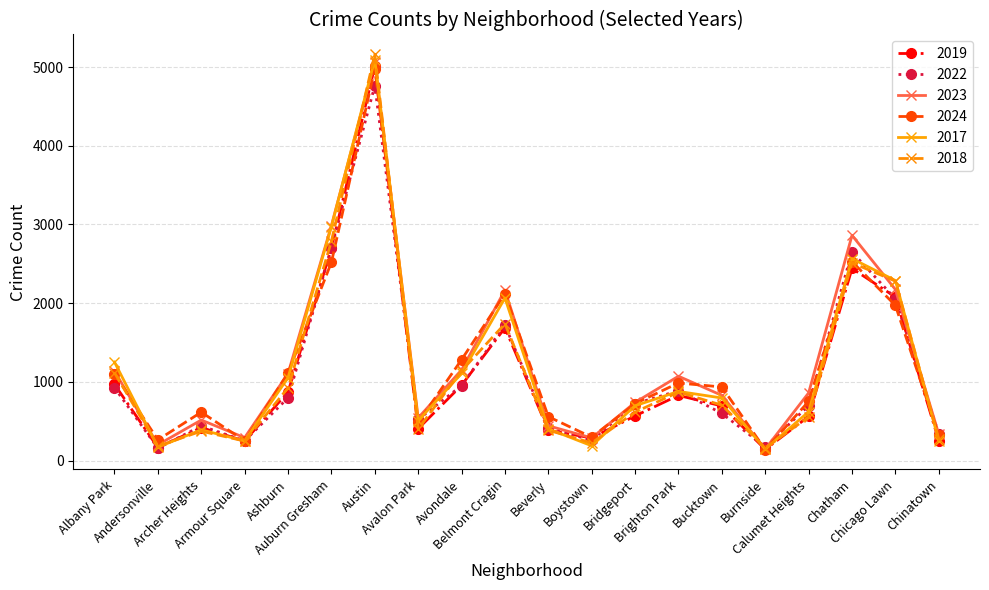

What is the value of the 2023 point at the 1st from the left?

1138